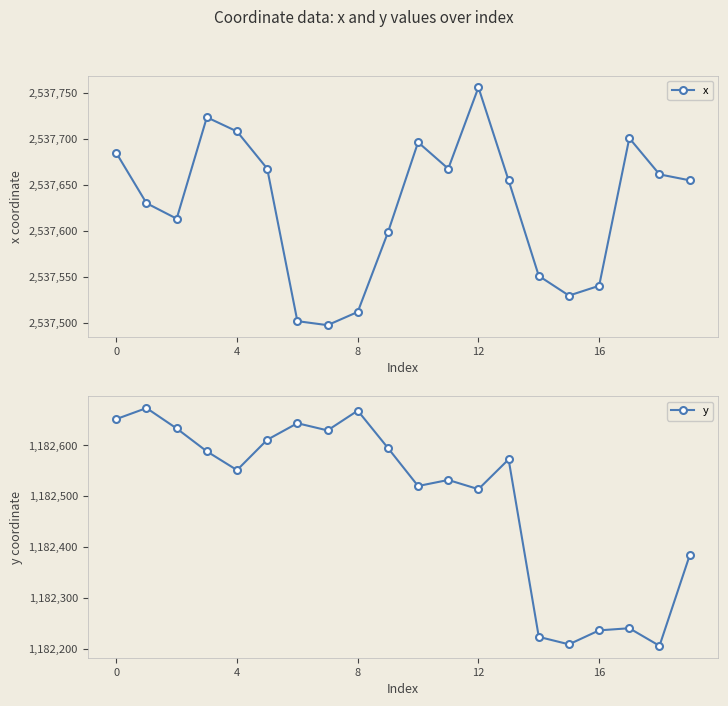

How many distinct data groups are displayed?

2